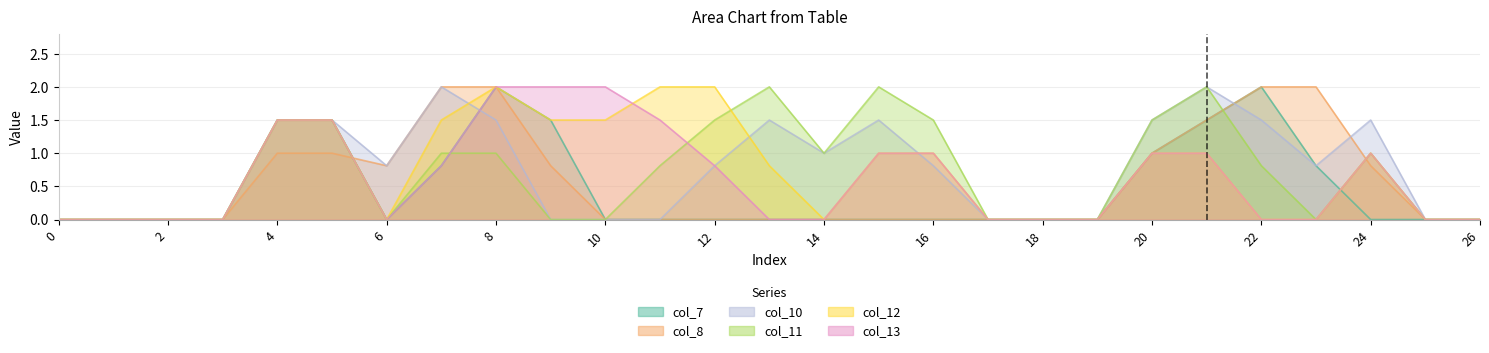

Where is the first local minimum for col_12?

6